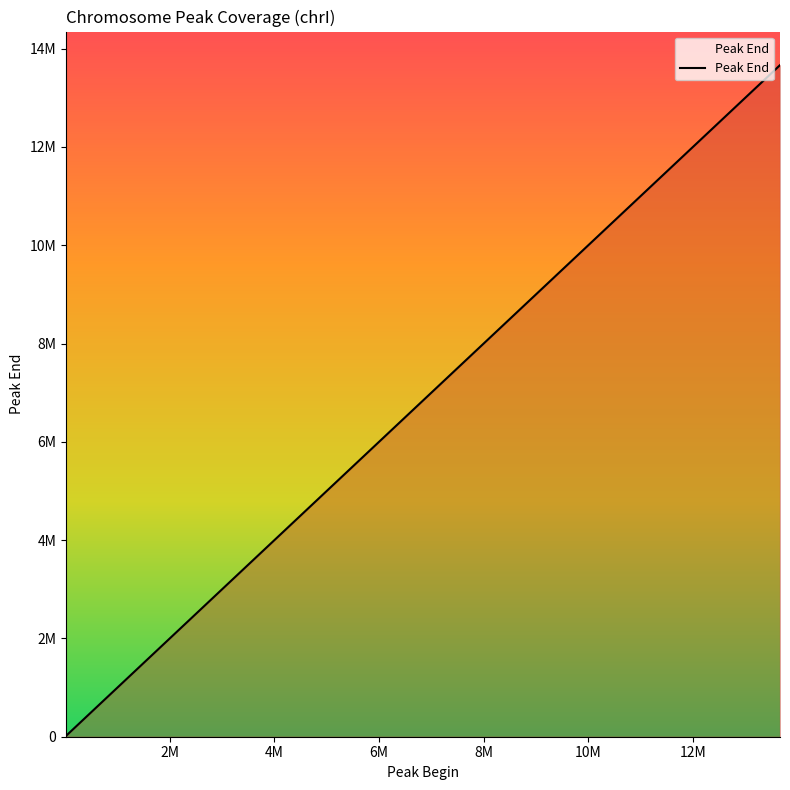

Is this an area chart (filled region under the line)?

Yes